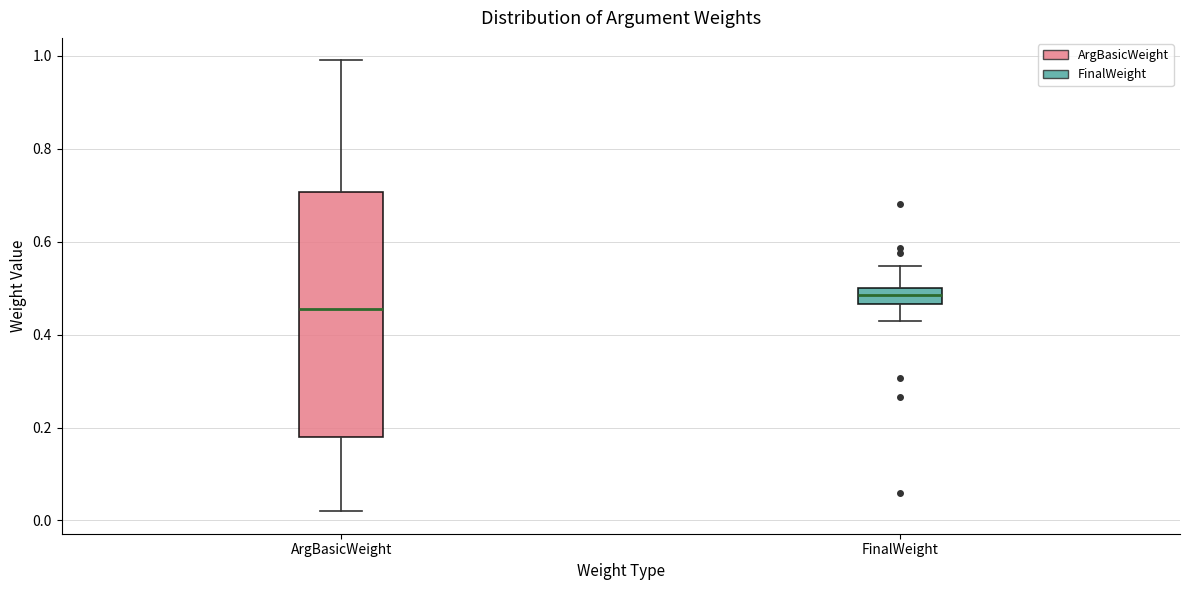

Reading left to right, read every box against the y-axis: the position of its median line, the range the box covers, and the ends of its whiskers. The values are not printed on the chart, so give them approximately, as read against the axis.

ArgBasicWeight: median 0.46, box 0.18 to 0.70, whiskers 0.02 to 1.00
FinalWeight: median 0.48, box 0.46 to 0.50, whiskers 0.44 to 0.54